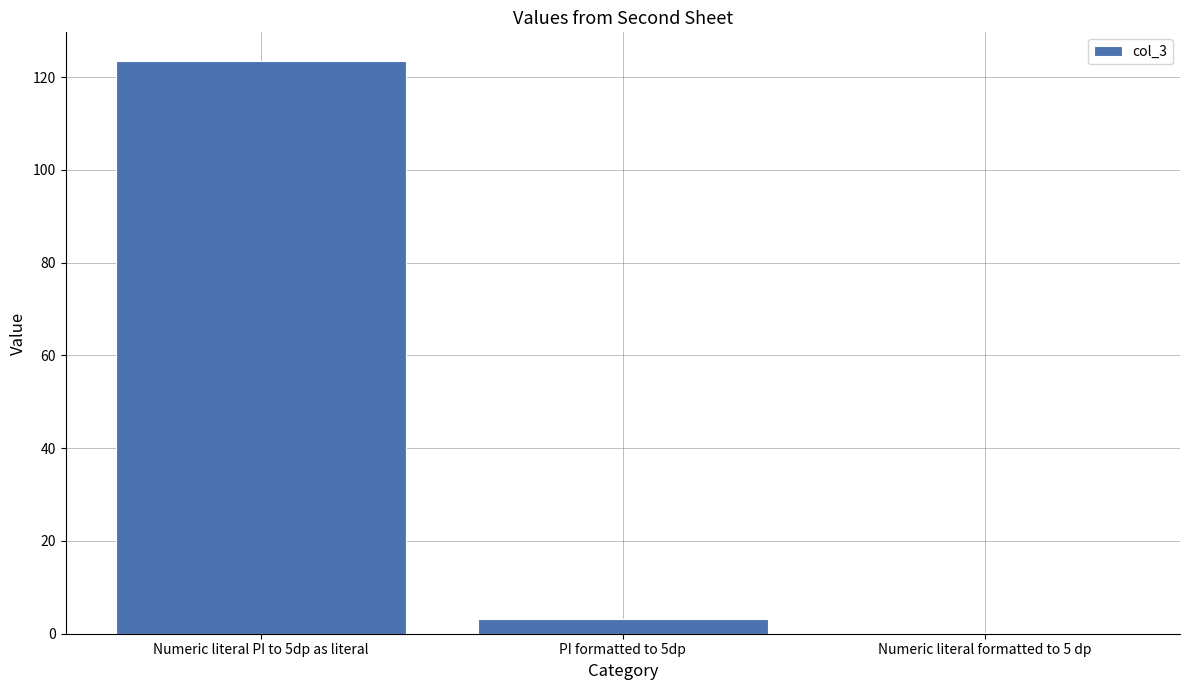

At which label is the value closest to 61?

PI formatted to 5dp